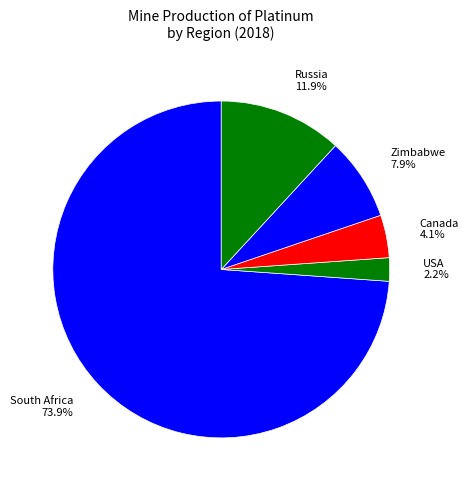

How many segments does this pie chart have?

5